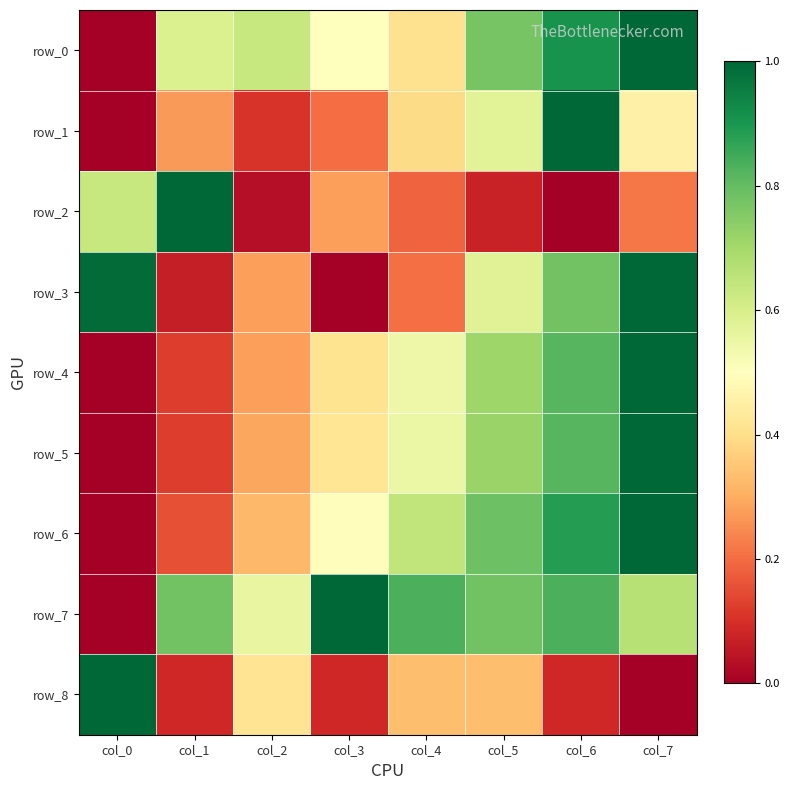

What is the total value across all series at col_6?

6.1